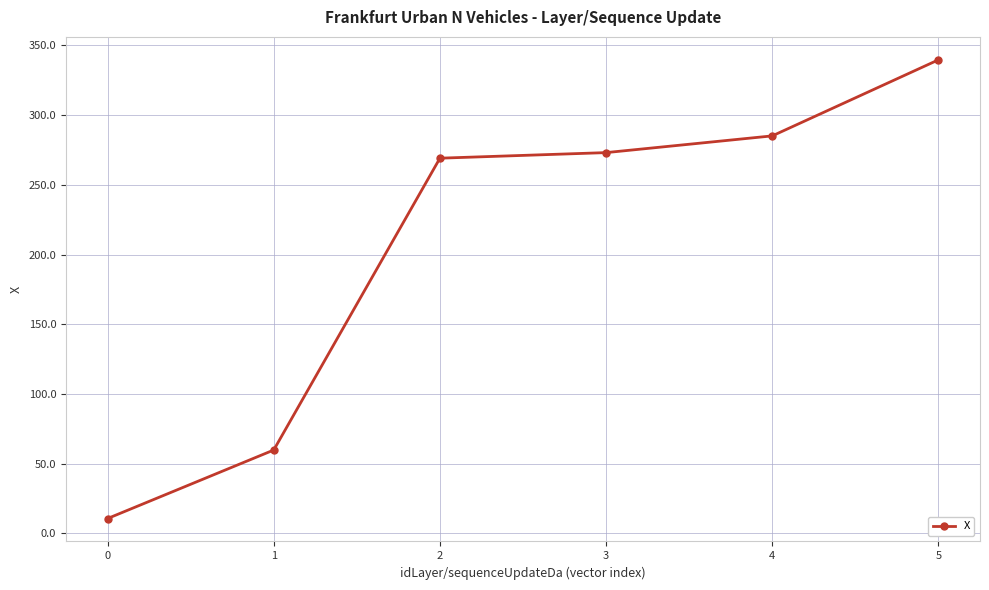

What is the change in value from 1 to 4?

+225.3